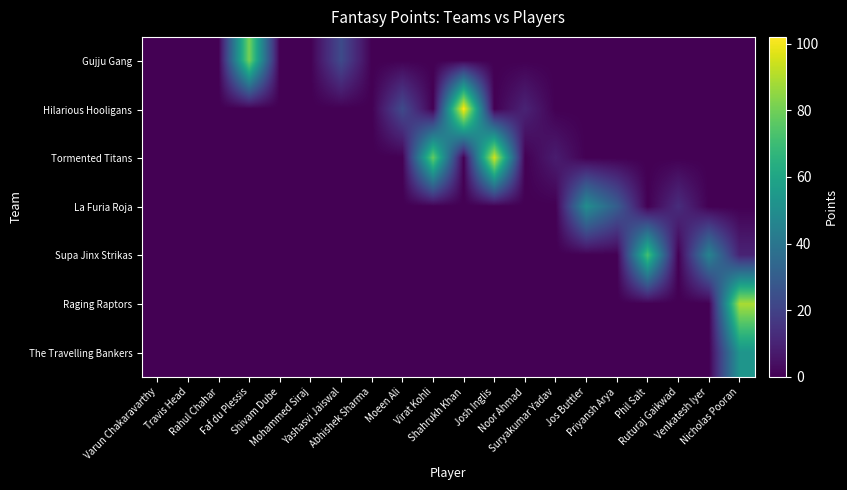

List the series in order of their peak value, lowest first.

La Furia Roja, The Travelling Bankers, Supa Jinx Strikas, Gujju Gang, Raging Raptors, Tormented Titans, Hilarious Hooligans